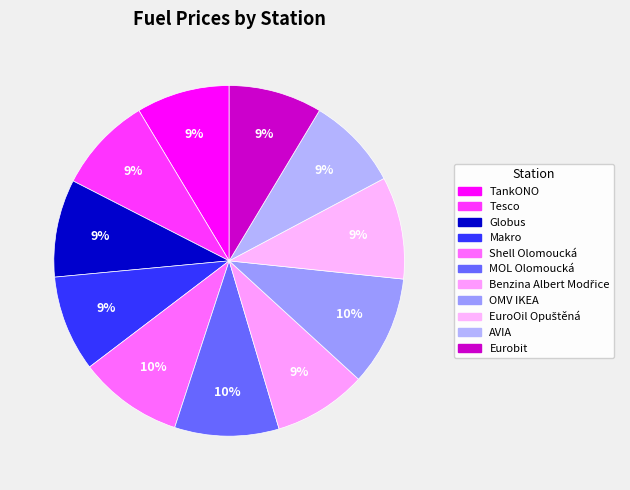

Is there any slice that represents more than half of the pie?

No